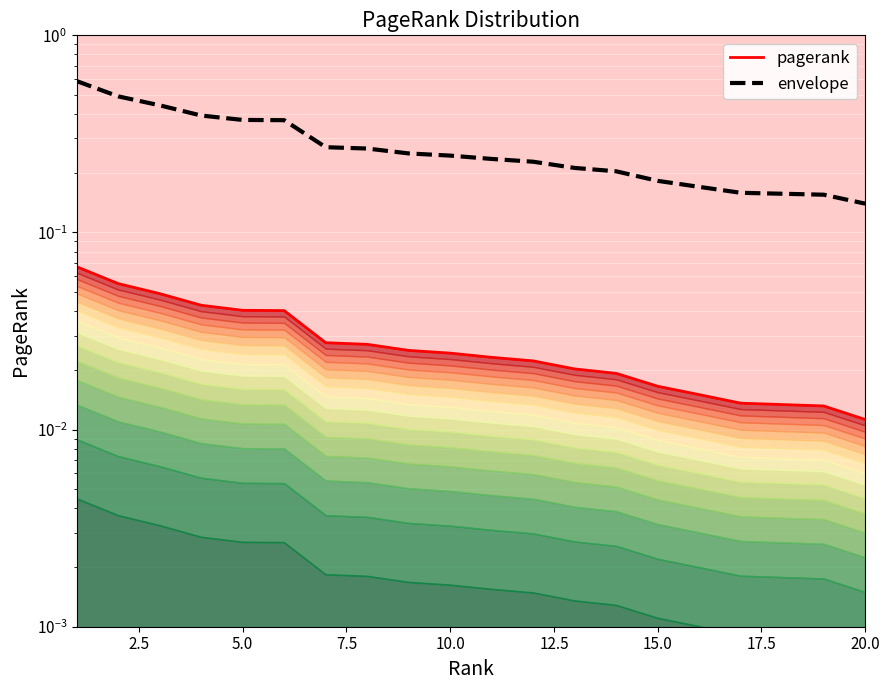

True or false: pagerank and envelope cross at least once.

False